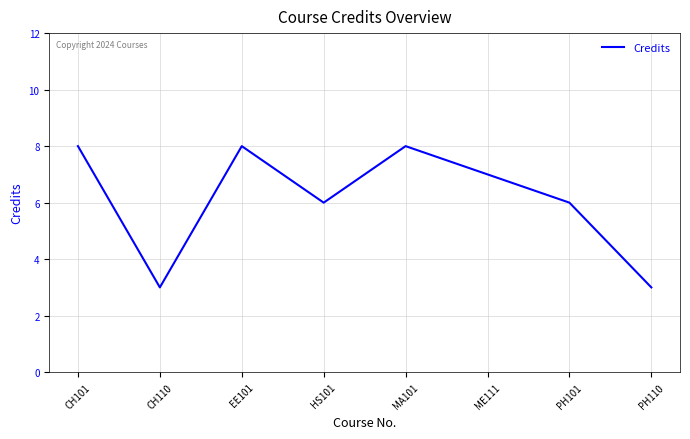

Approximately how many times larger is the value at PH110 compared to HS101?

0.5